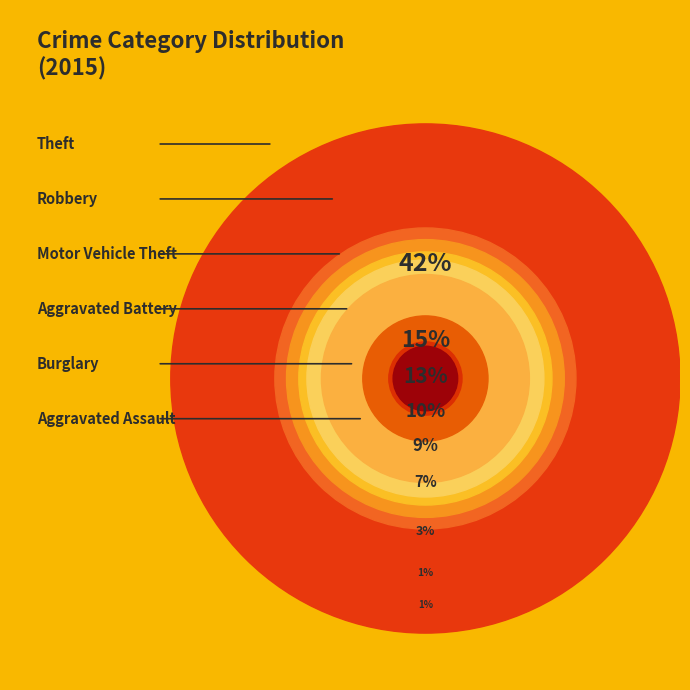

Is the sum of Aggravated Assault and Criminal Sexual Assault greater than half?

No